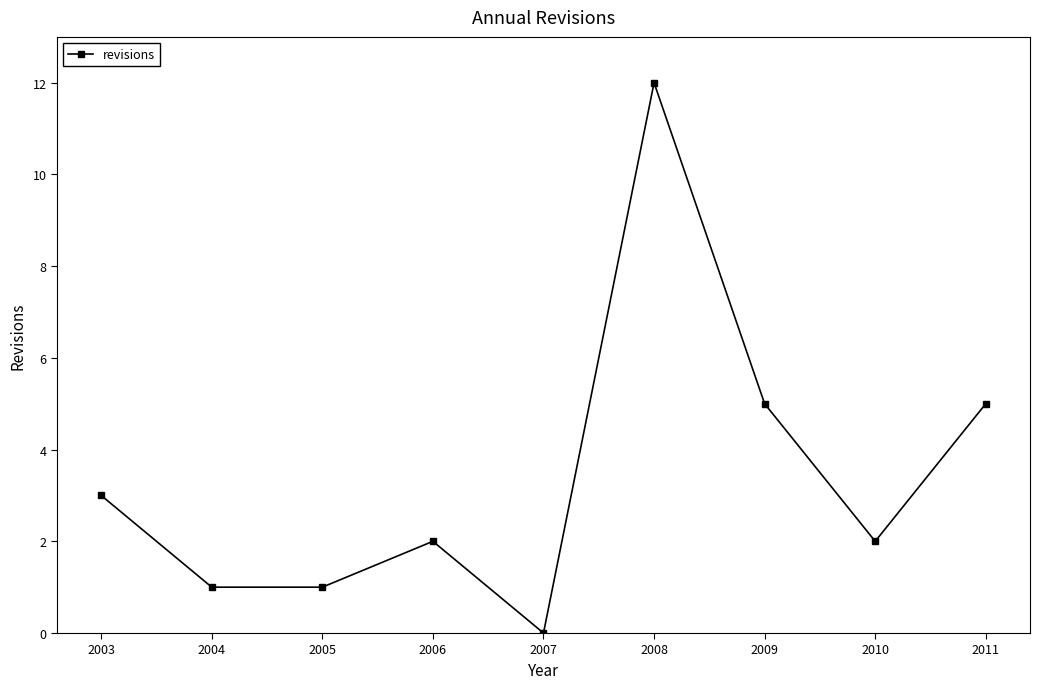

At which category does the chart reach its minimum across all series?

2007